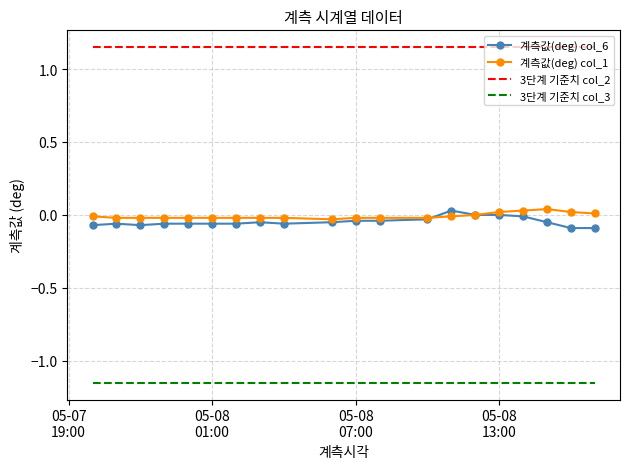

True or false: 계측값(deg) col_1 and 3단계 기준치 col_2 cross at least once.

False